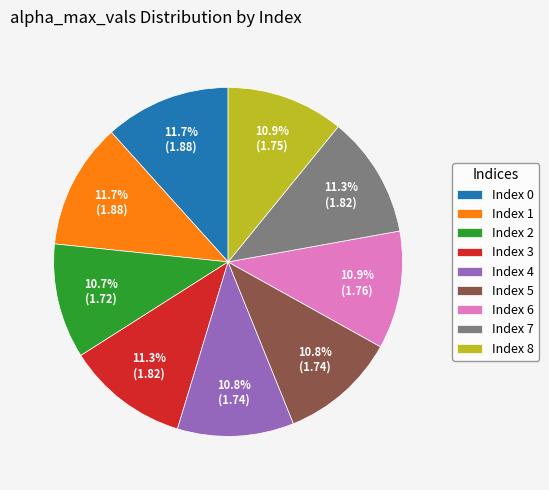

To the nearest percent, what is the average slice percentage?

11%